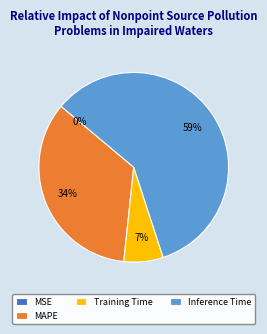

Is it true that Inference Time is 48% of the pie?

False